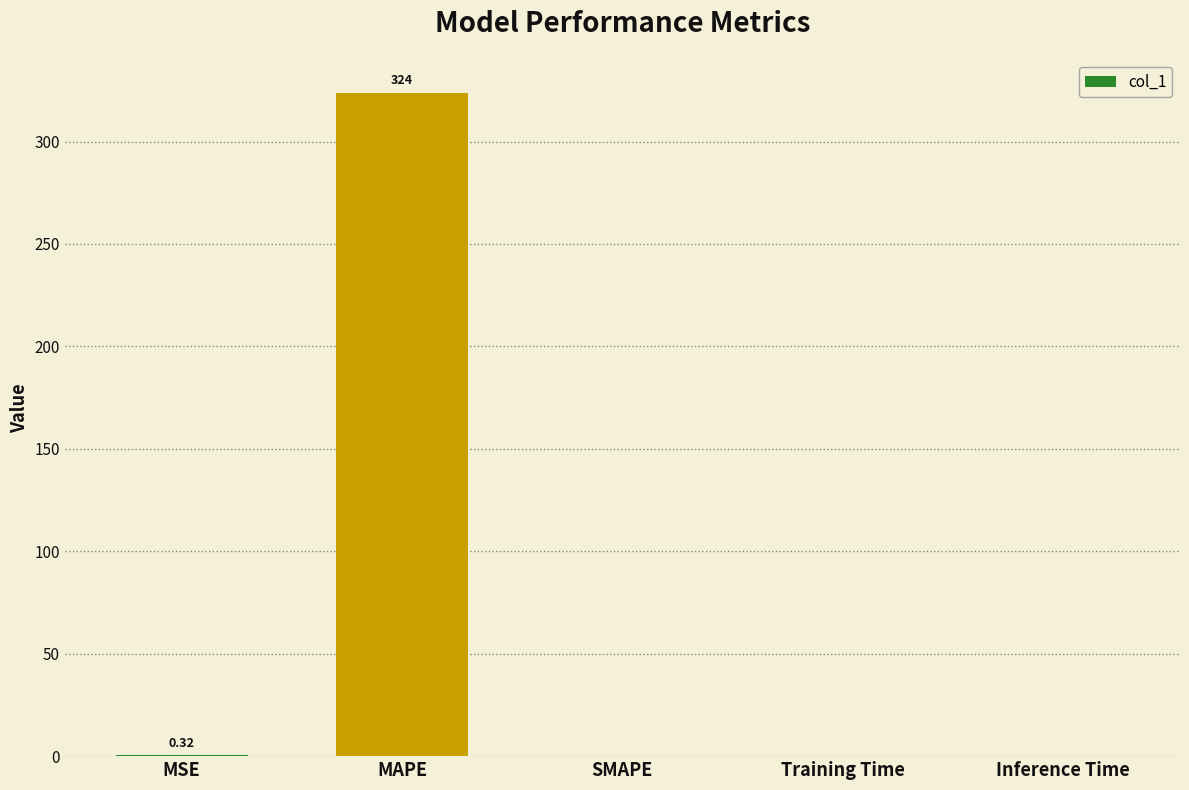

Which has a higher value, MSE or MAPE?

MAPE